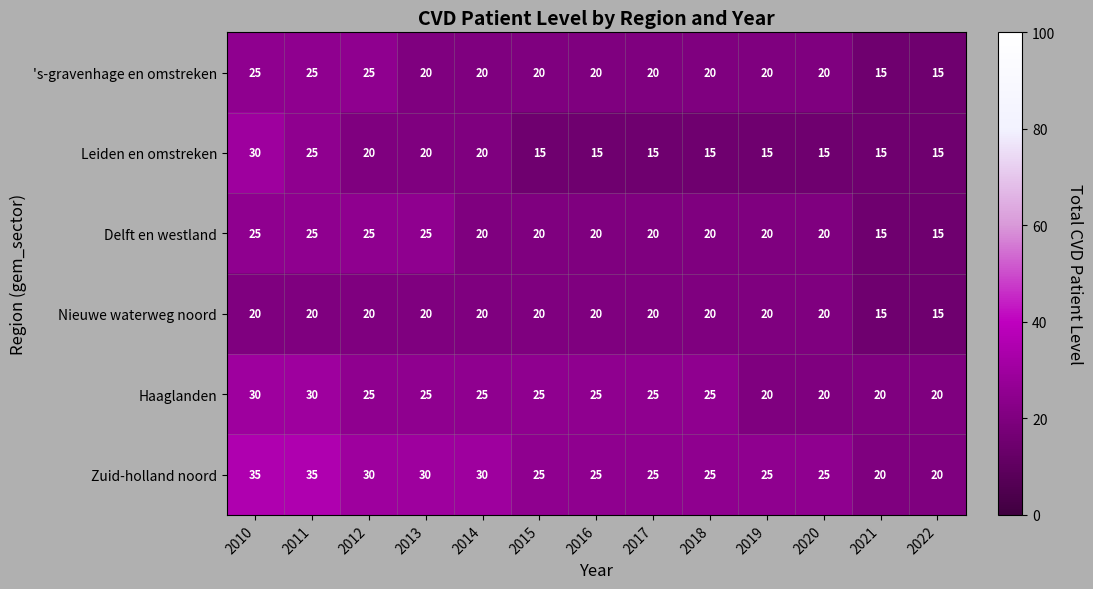

What is the maximum value for Leiden en omstreken?

30